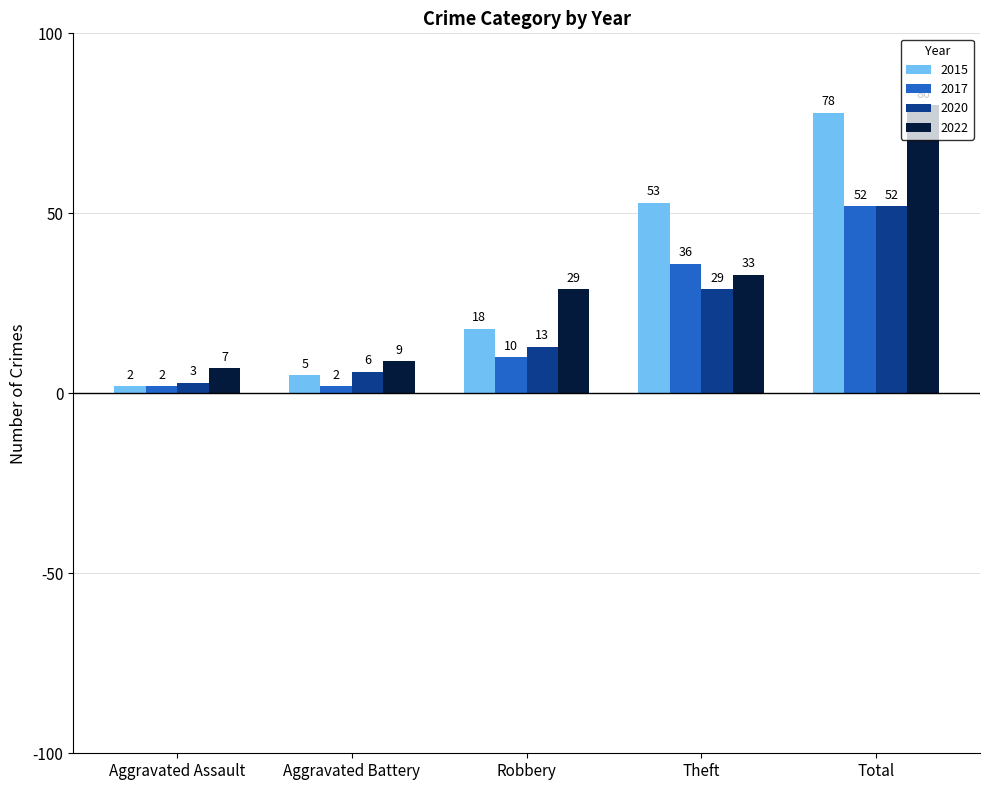

Reading left to right, transcribe all the data shown in this chart.

2015: 2	5	18	53	78
2017: 2	2	10	36	52
2020: 3	6	13	29	52
2022: 7	9	29	33	80